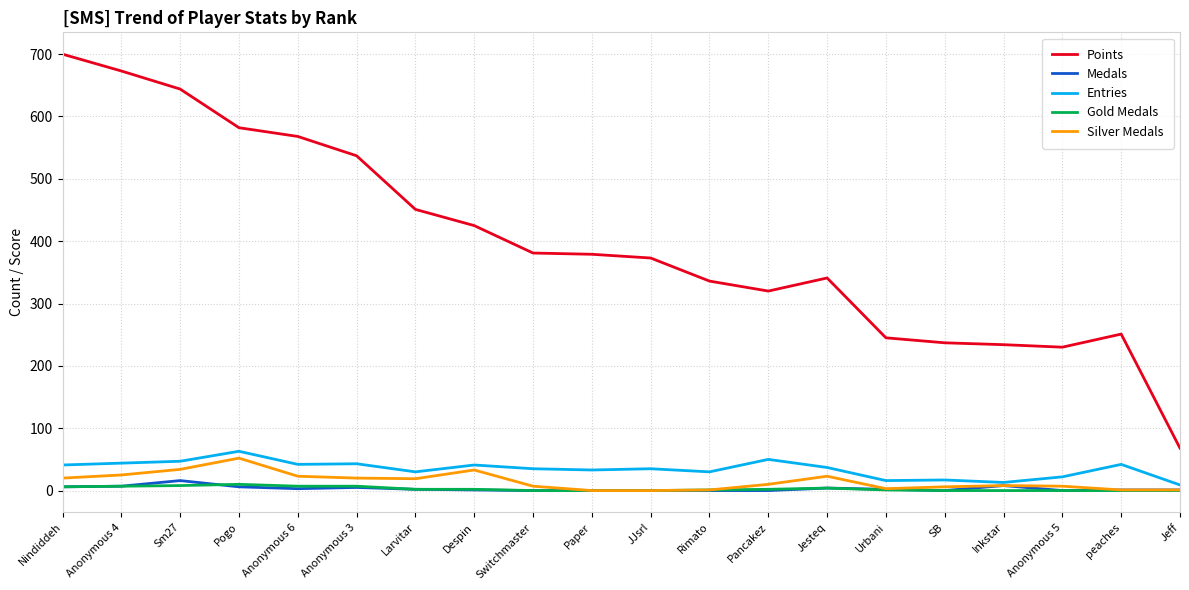

What are all the series names shown in the legend?

Points, Medals, Entries, Gold Medals, Silver Medals